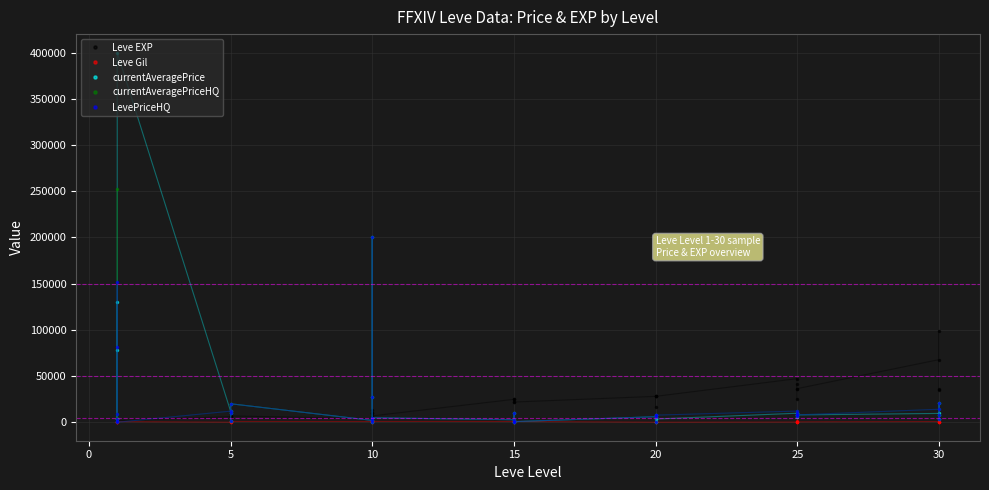

List the series in order of their peak value, lowest first.

Leve Gil, Leve EXP, LevePriceHQ, currentAveragePriceHQ, currentAveragePrice